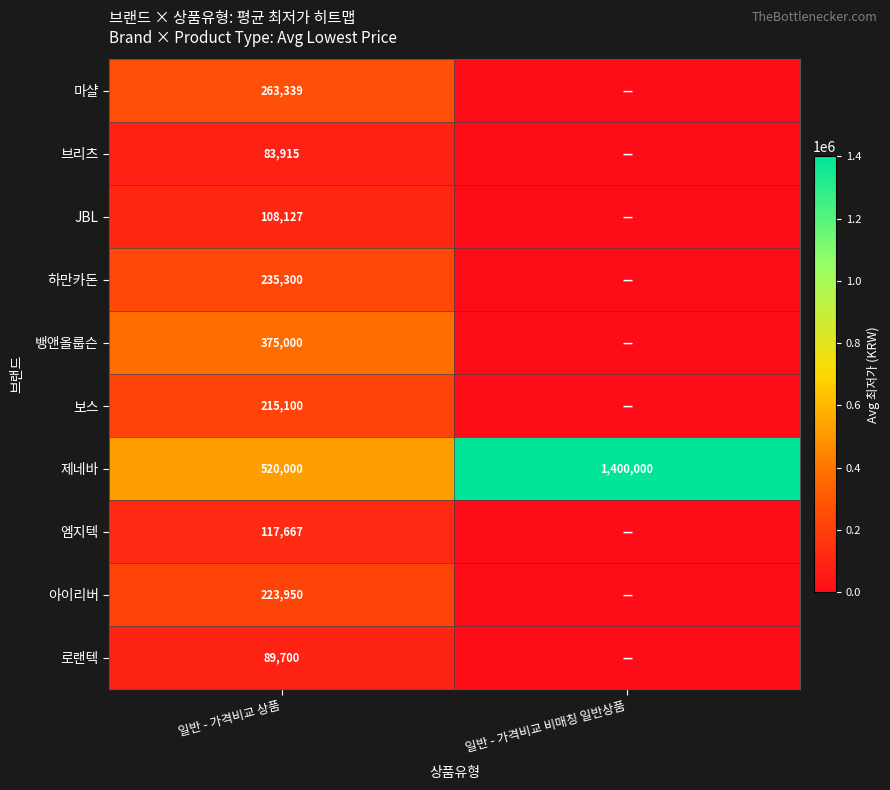

True or false: 마샬 has a value of 263339 at 일반 - 가격비교 상품.

True